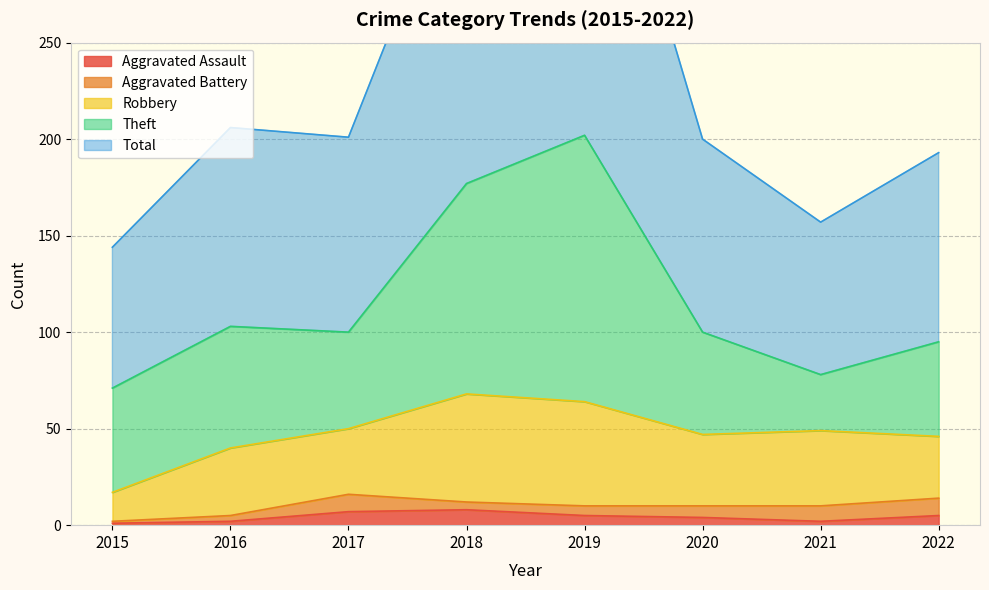

Rank the categories by Aggravated Battery value from lowest to highest.

2015, 2016, 2018, 2019, 2020, 2021, 2017, 2022